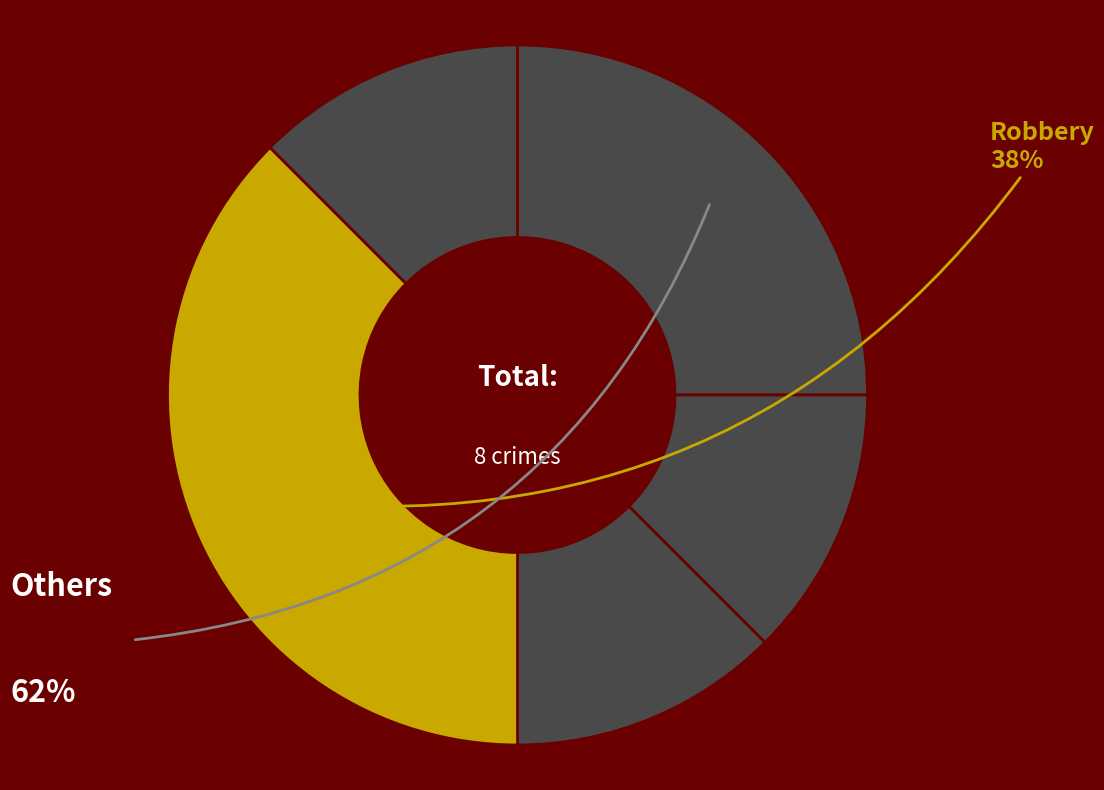

How many segments does this pie chart have?

5